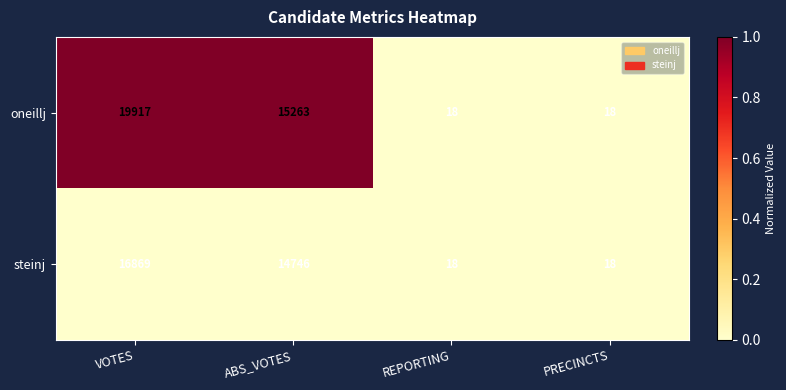

At ABS_VOTES, list the series in order from smallest to largest.

steinj, oneillj